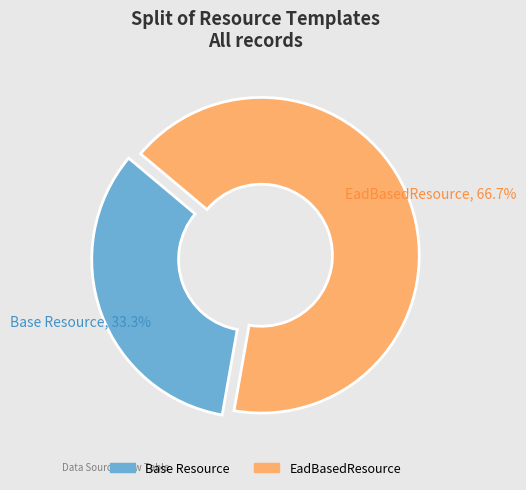

Combined, do Base Resource and EadBasedResource account for over 50%?

Yes